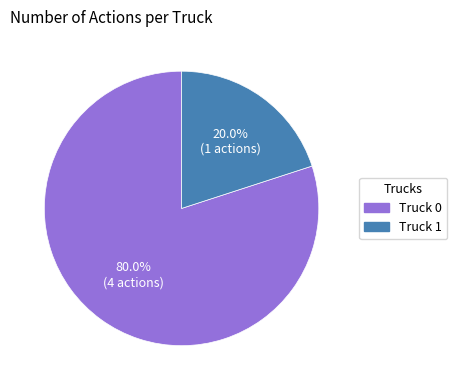

Between Truck 0 and Truck 1, which is larger?

Truck 0